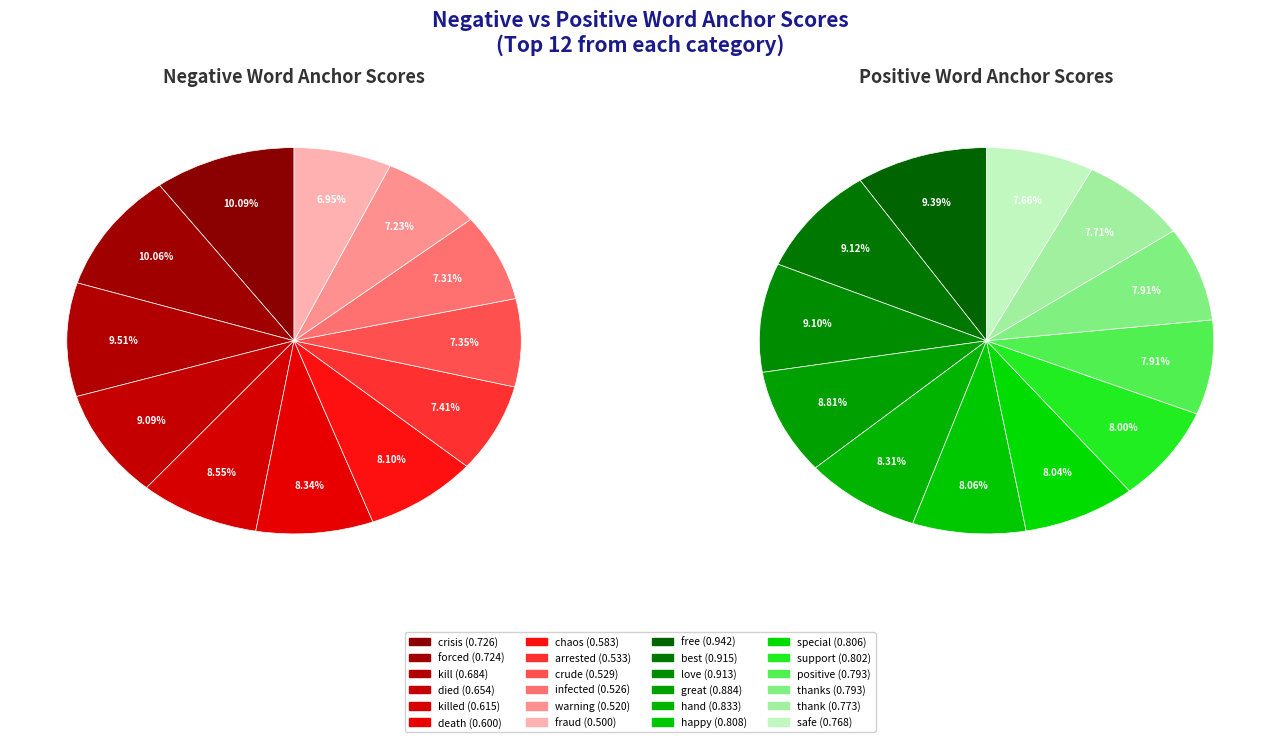

To the nearest percent, what portion does 11 represent?

7%